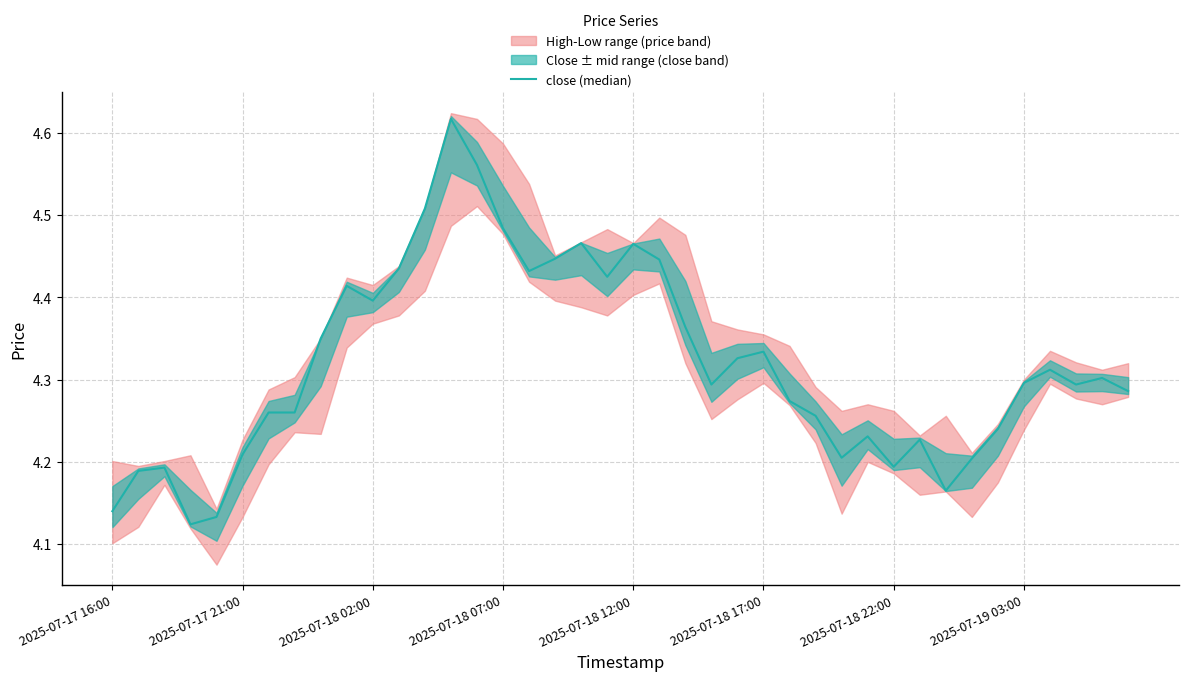

Count the number of categories in the chart.

40